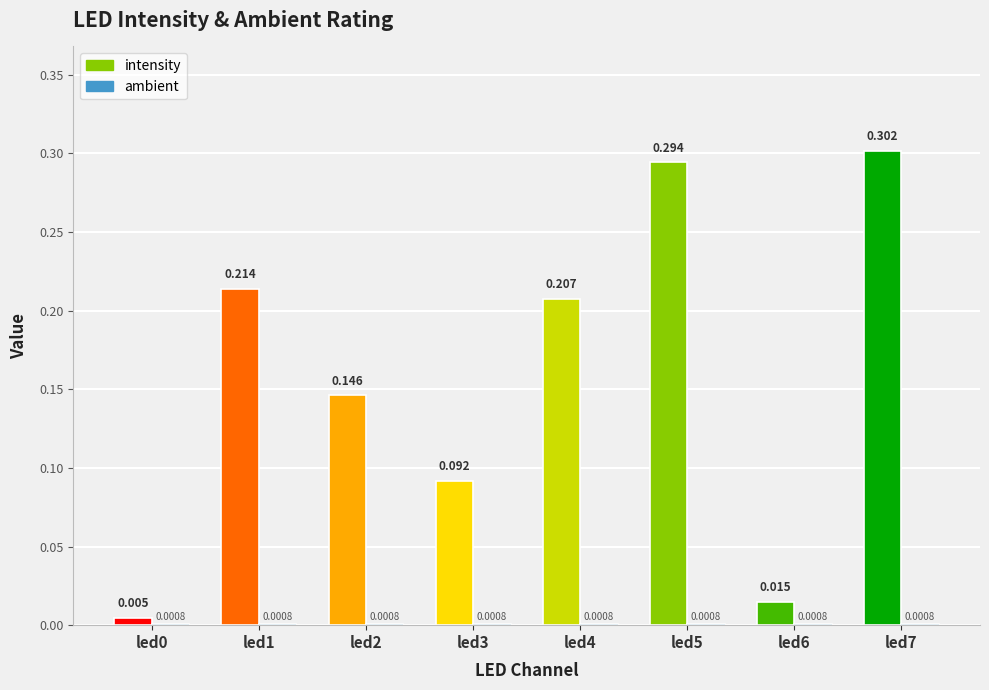

Between led4 and led7, which series saw the biggest shift?

intensity